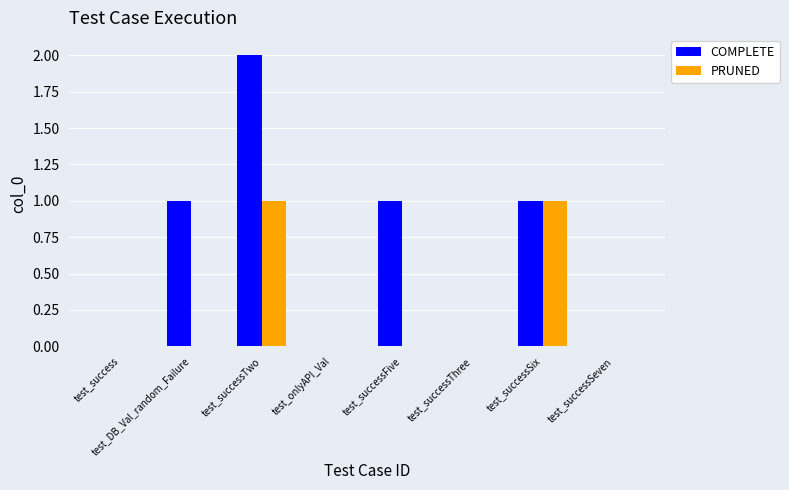

The value of COMPLETE at test_onlyAPI_Val is 0. True or false?

True